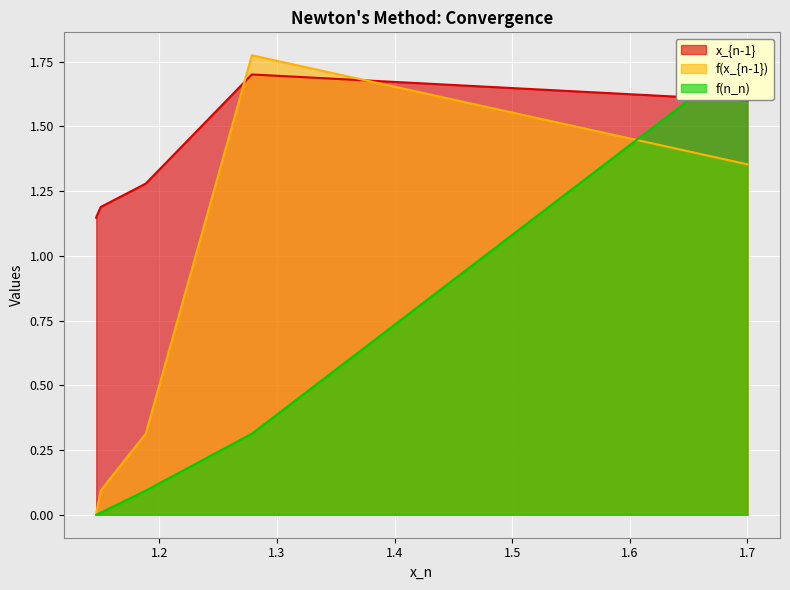

Which series changed the most between 1.14630894884642 and 1.14619322062058?

f(x_{n-1})